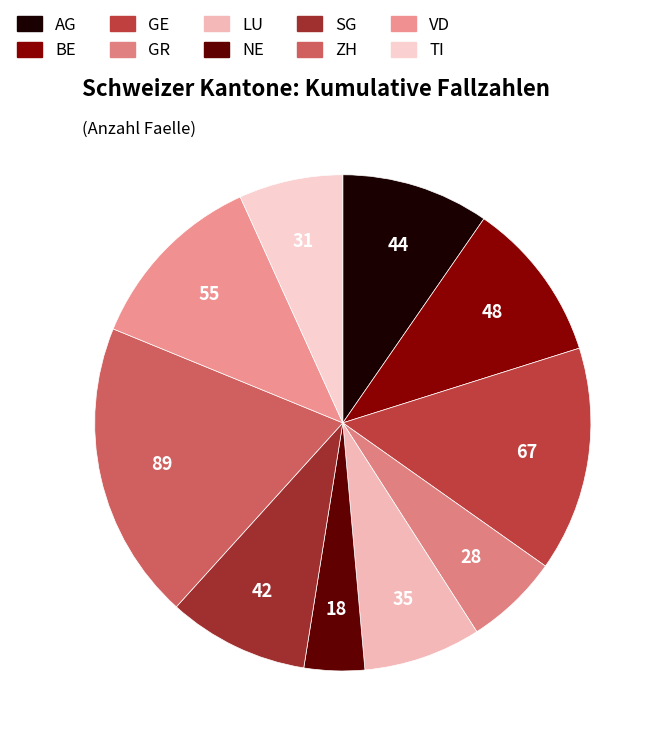

Which category has the biggest portion of the pie?

ZH